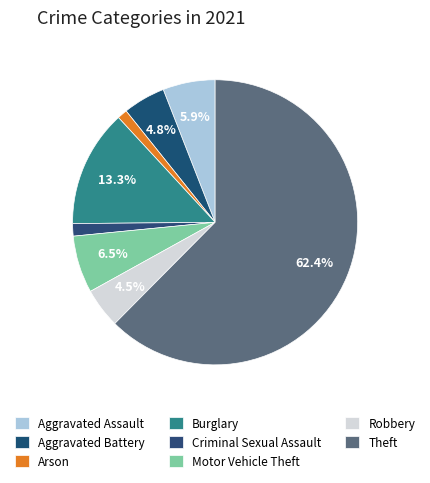

Is it true that Criminal Sexual Assault is 1% of the pie?

True